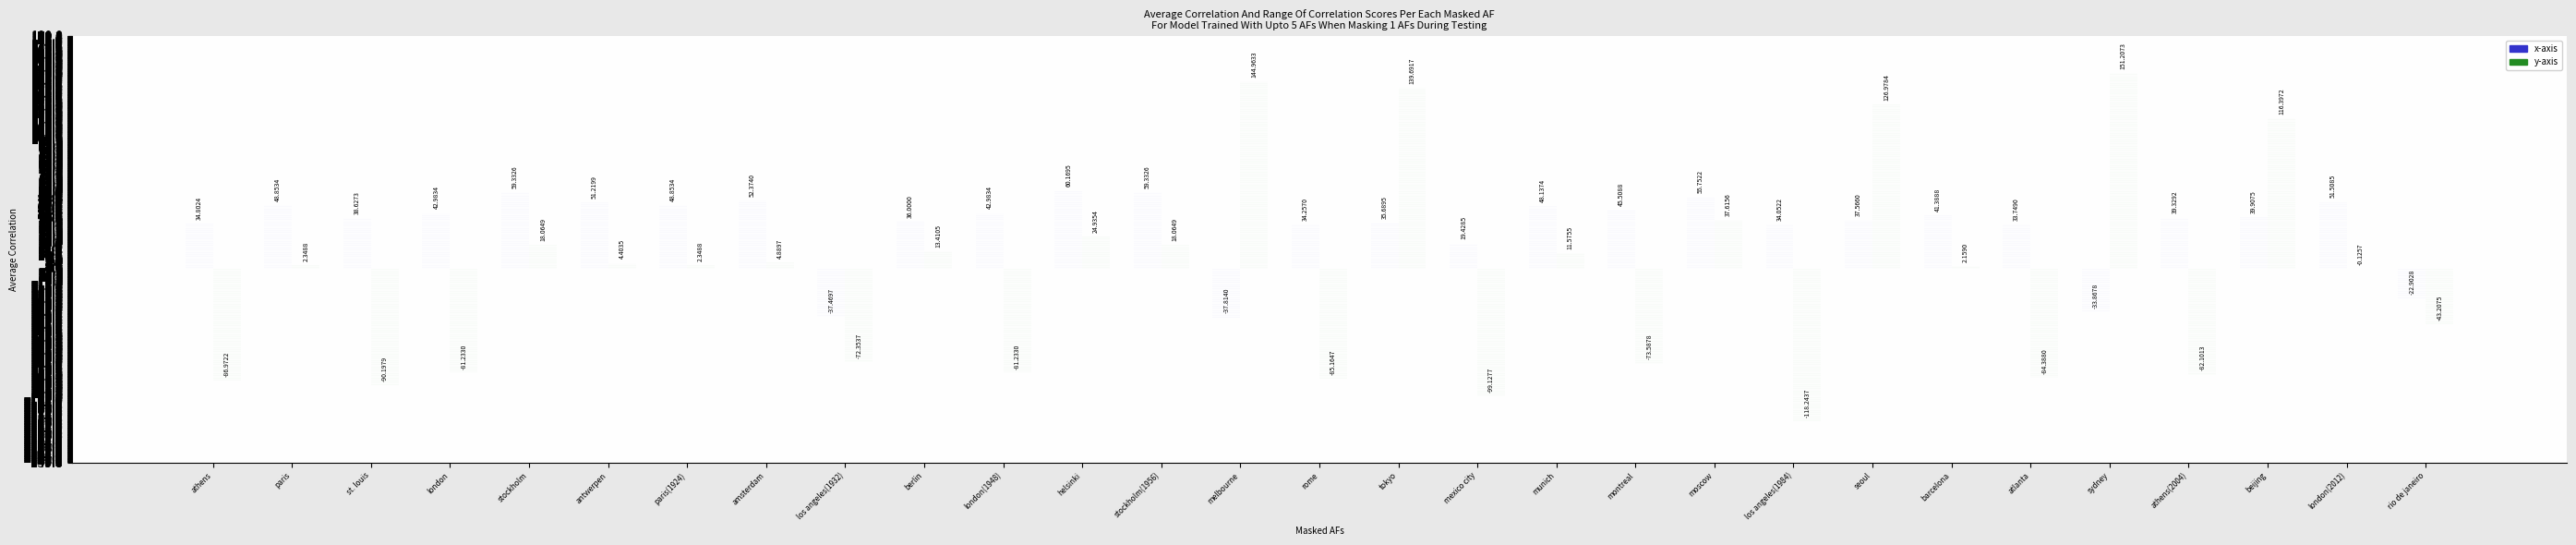

Where does the x-axis series first go above 39?

paris